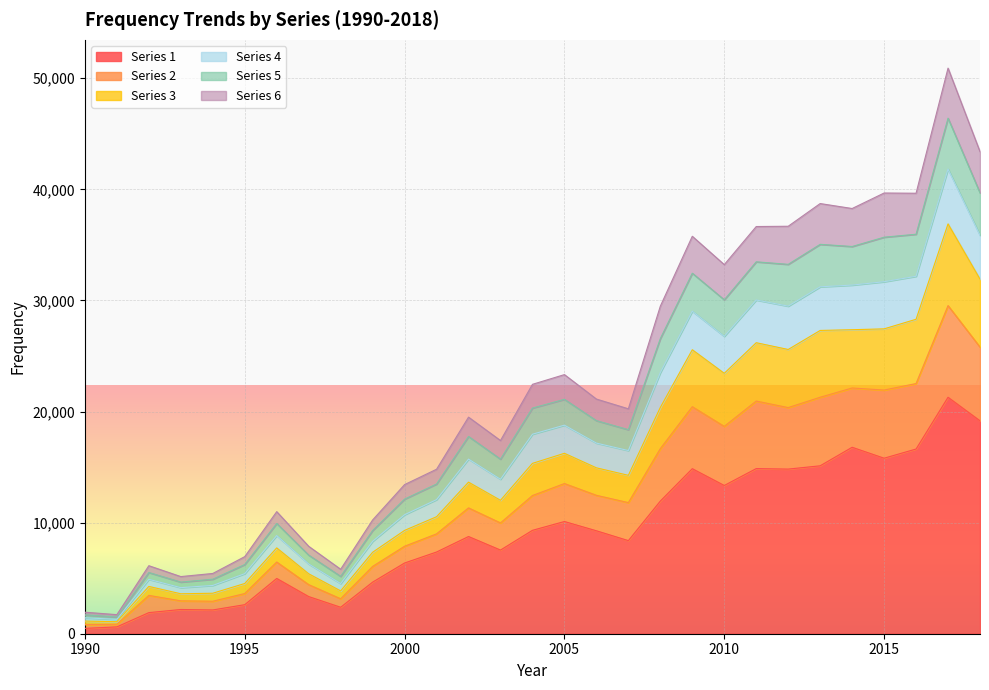

True or false: Series 3 and Series 5 cross at least once.

False